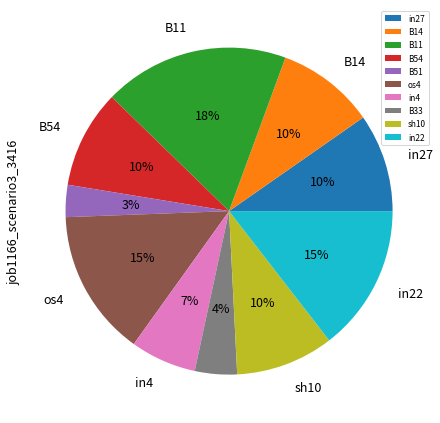

How many slices are in this pie chart?

10